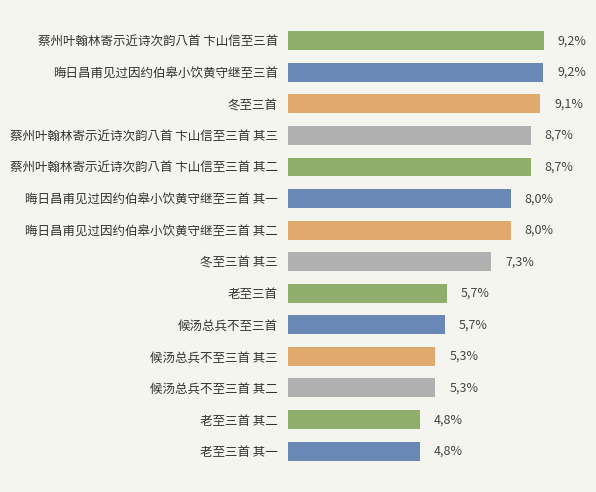

Does the chart contain any negative values?

No